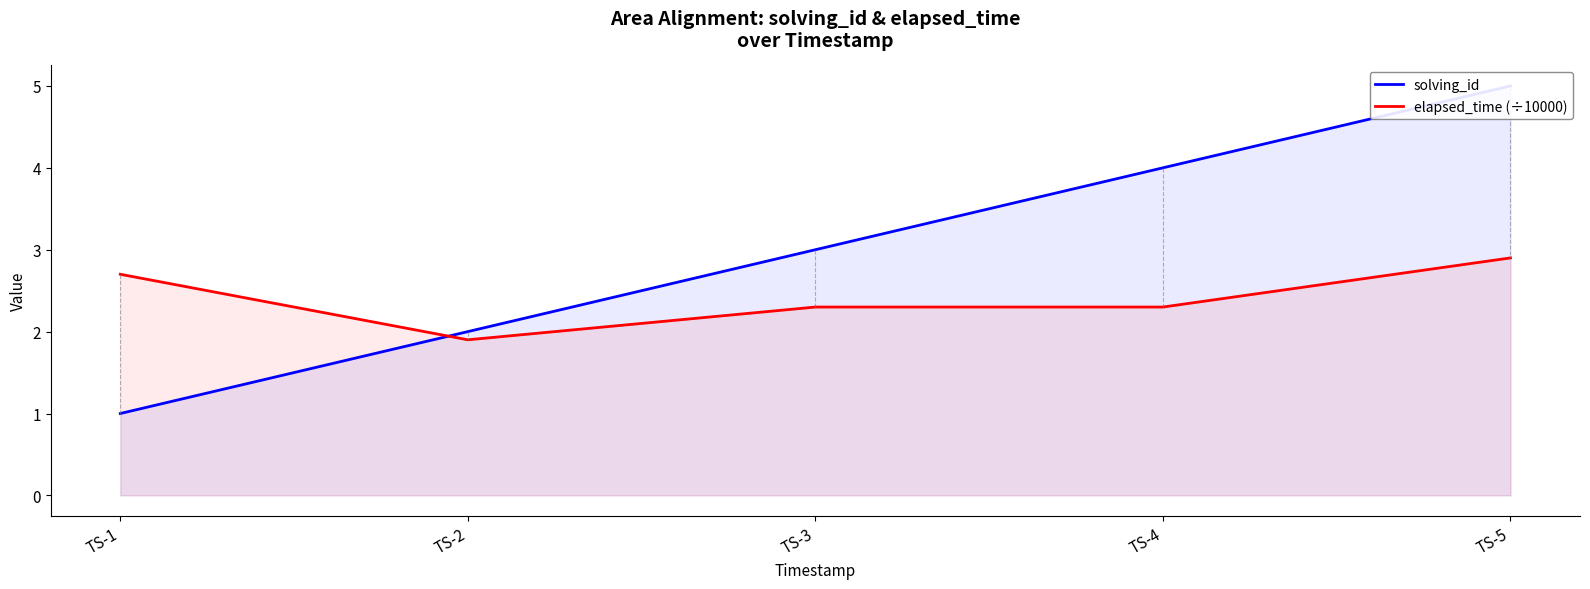

Which series has the largest range (max minus min)?

solving_id